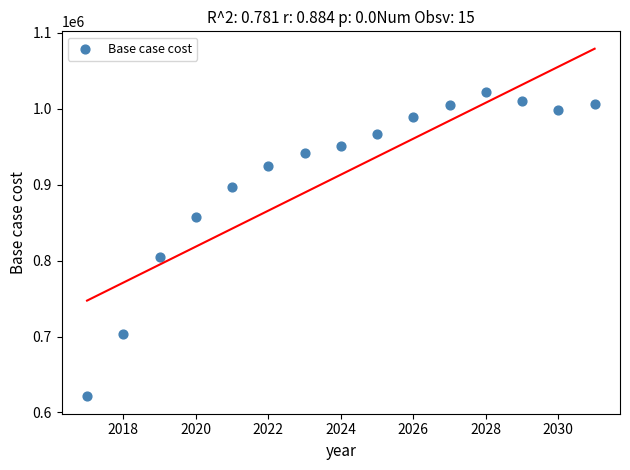

What Y value in the scatter plot is closest to 821460?

804144.2